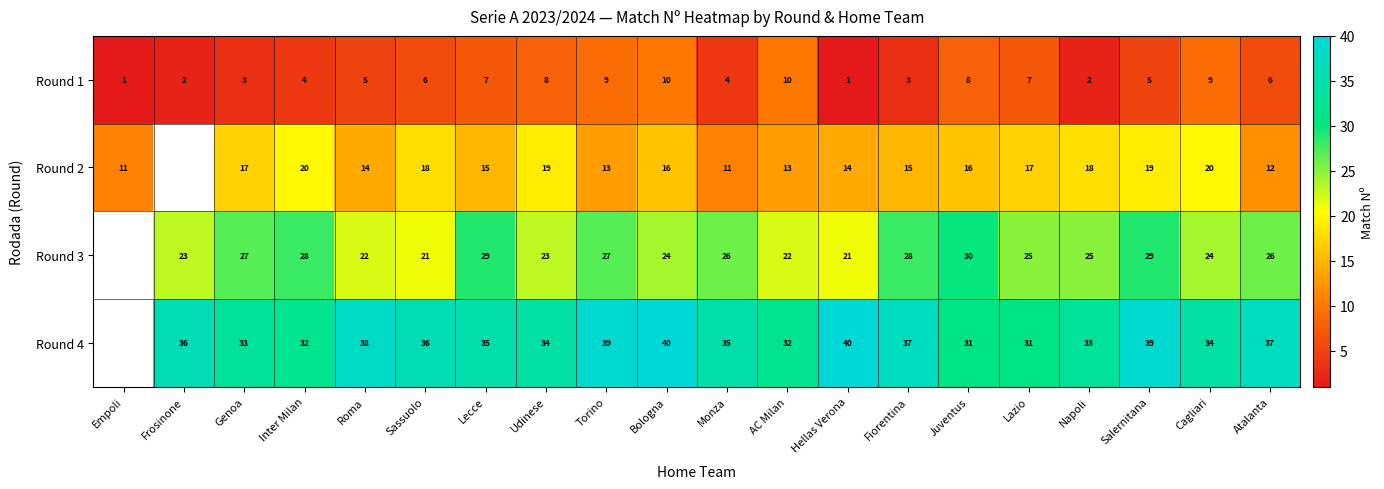

True or false: Round 4 has a value of 49.9 at Genoa.

False